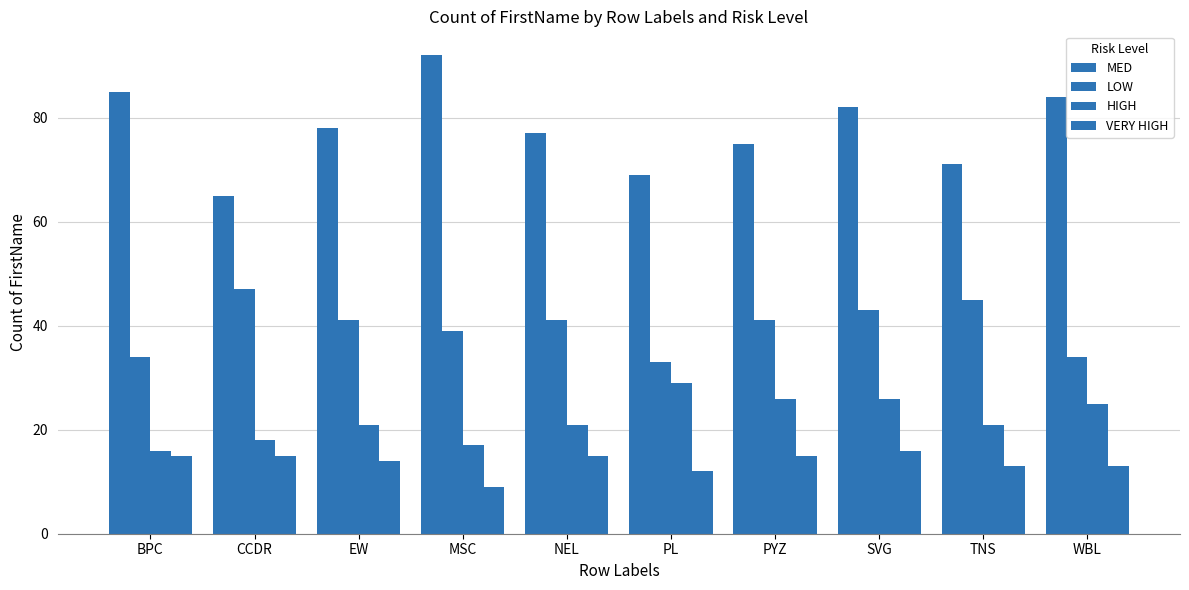

How many bars are there in total?

40